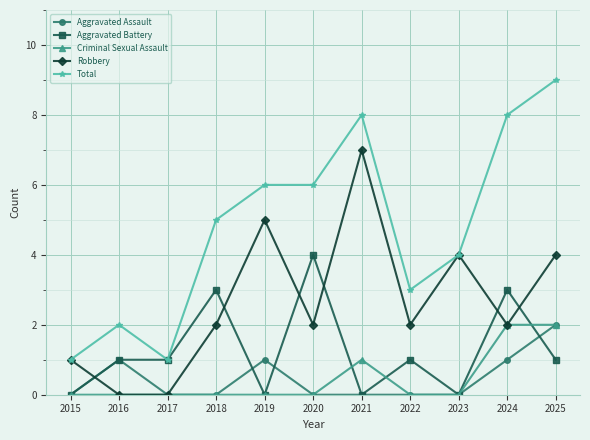

What is the difference between the Total values at 2024 and 2019?

2